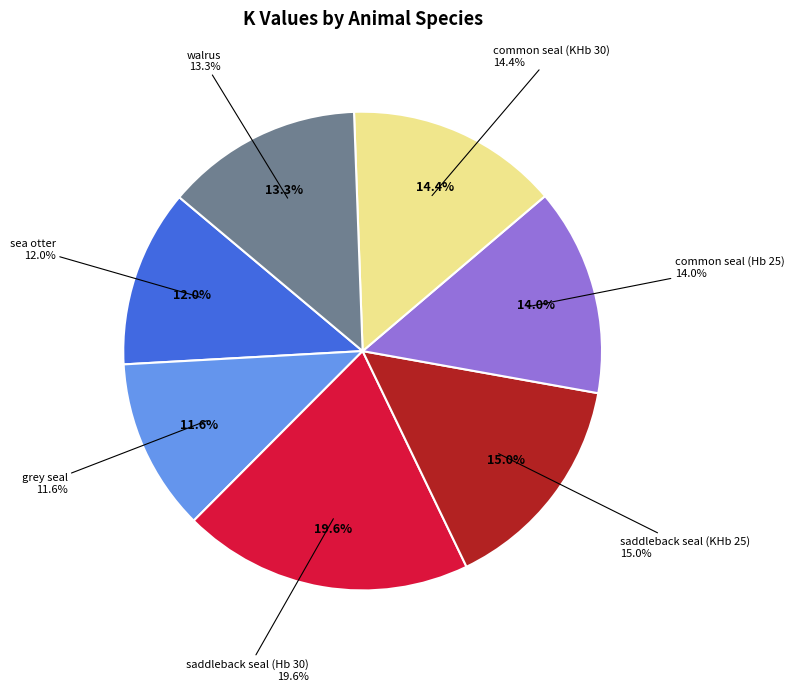

Is it true that saddleback seal (KHb 25) is 7% of the pie?

False